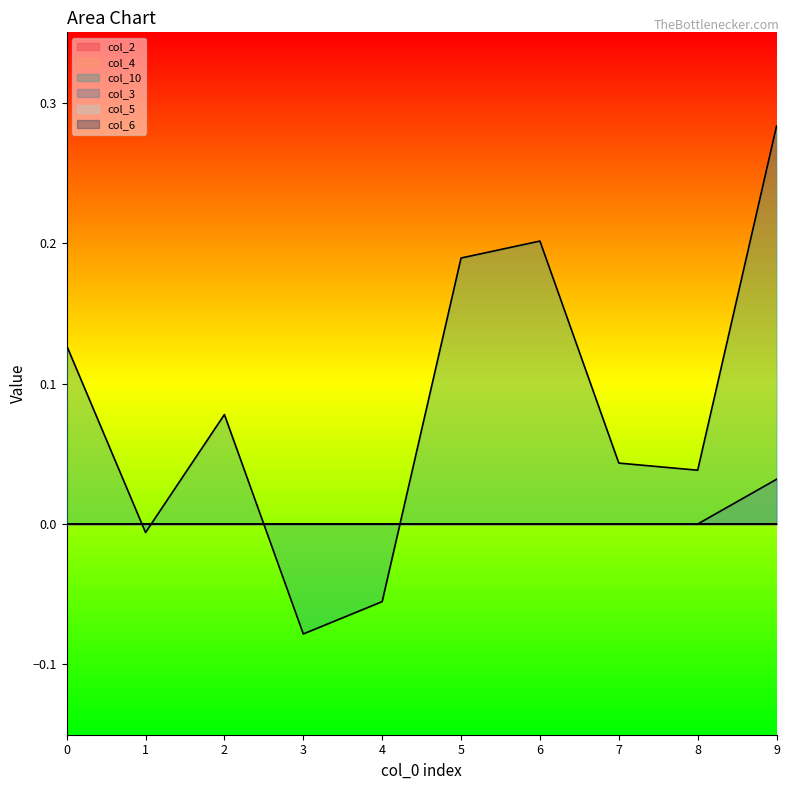

Does the chart have visible grid lines?

No